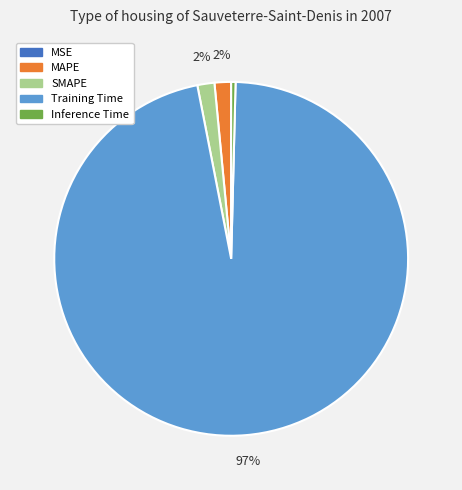

The SMAPE slice represents 2% of the pie. True or false?

True